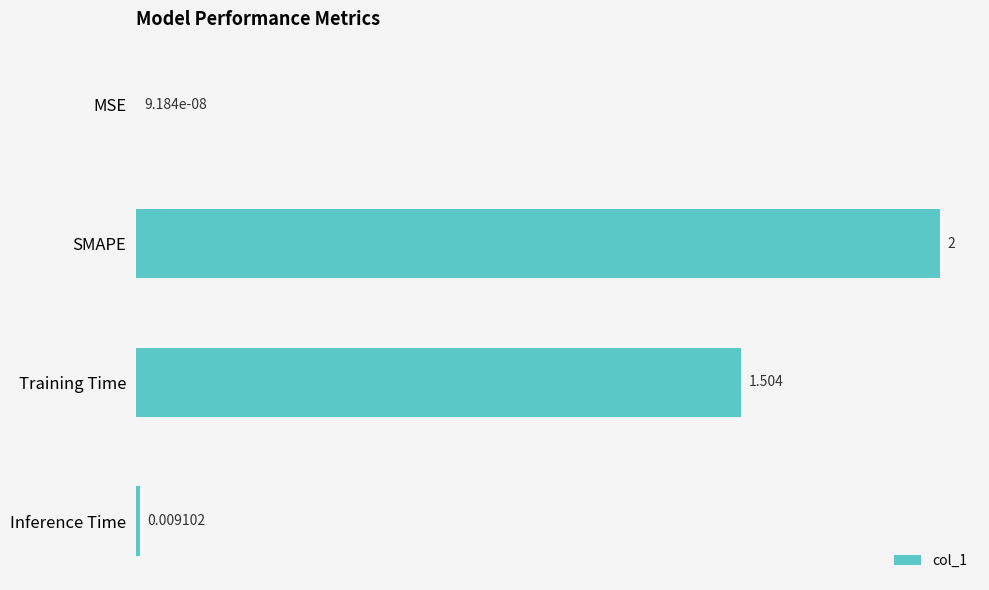

Where is the data nearest to the value 1?

Training Time